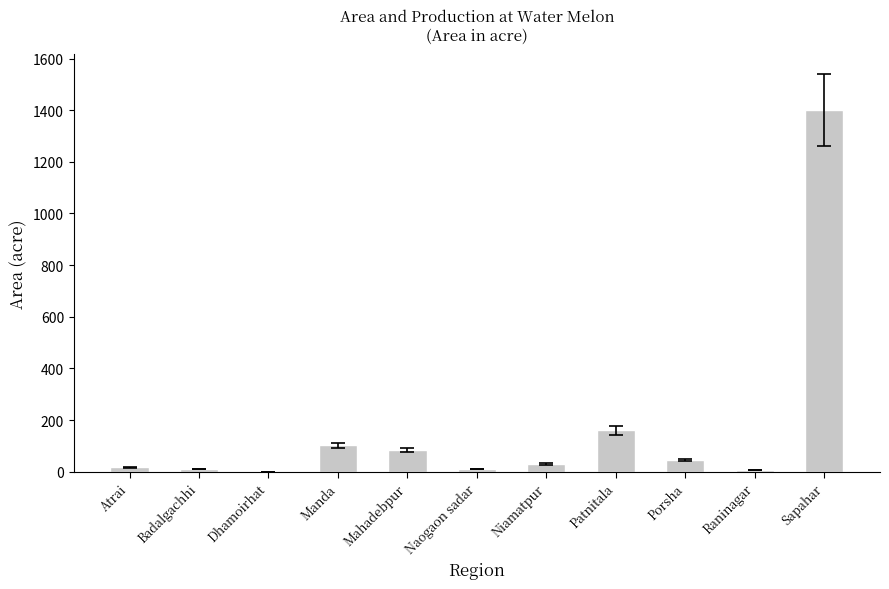

What is the change in value from Dhamoirhat to Manda?

+102